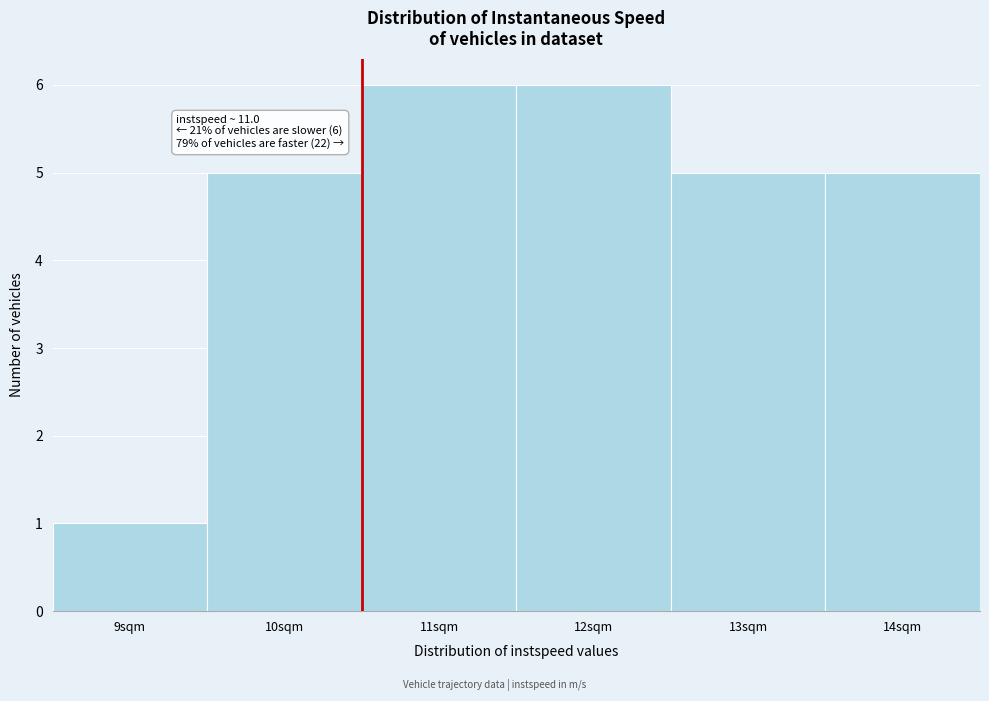

Reading left to right, what are all the values shown in this chart?

9sqm=1	10sqm=5	11sqm=6	12sqm=6	13sqm=5	14sqm=5